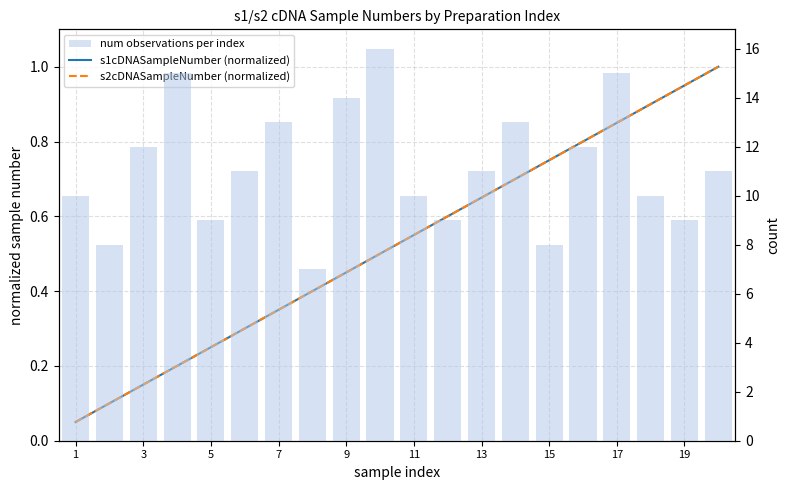

Is the value of s1cDNASampleNumber (normalized) at 15 greater than the value of num observations per index at 16?

No